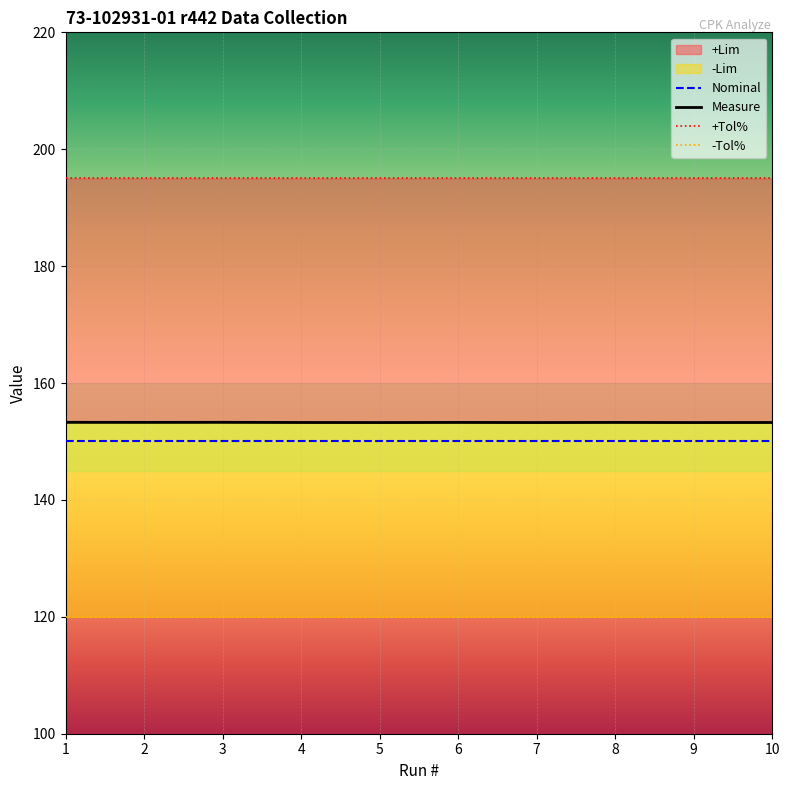

At which label does -Tol% reach its peak?

1